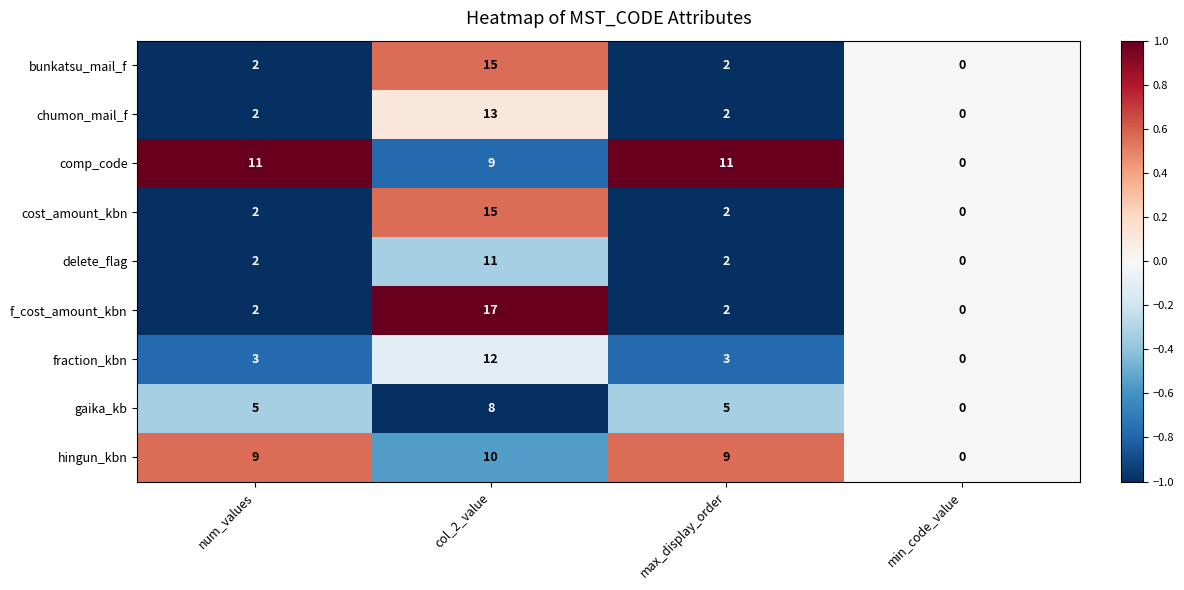

Which category has the highest value across all series?

col_2_value